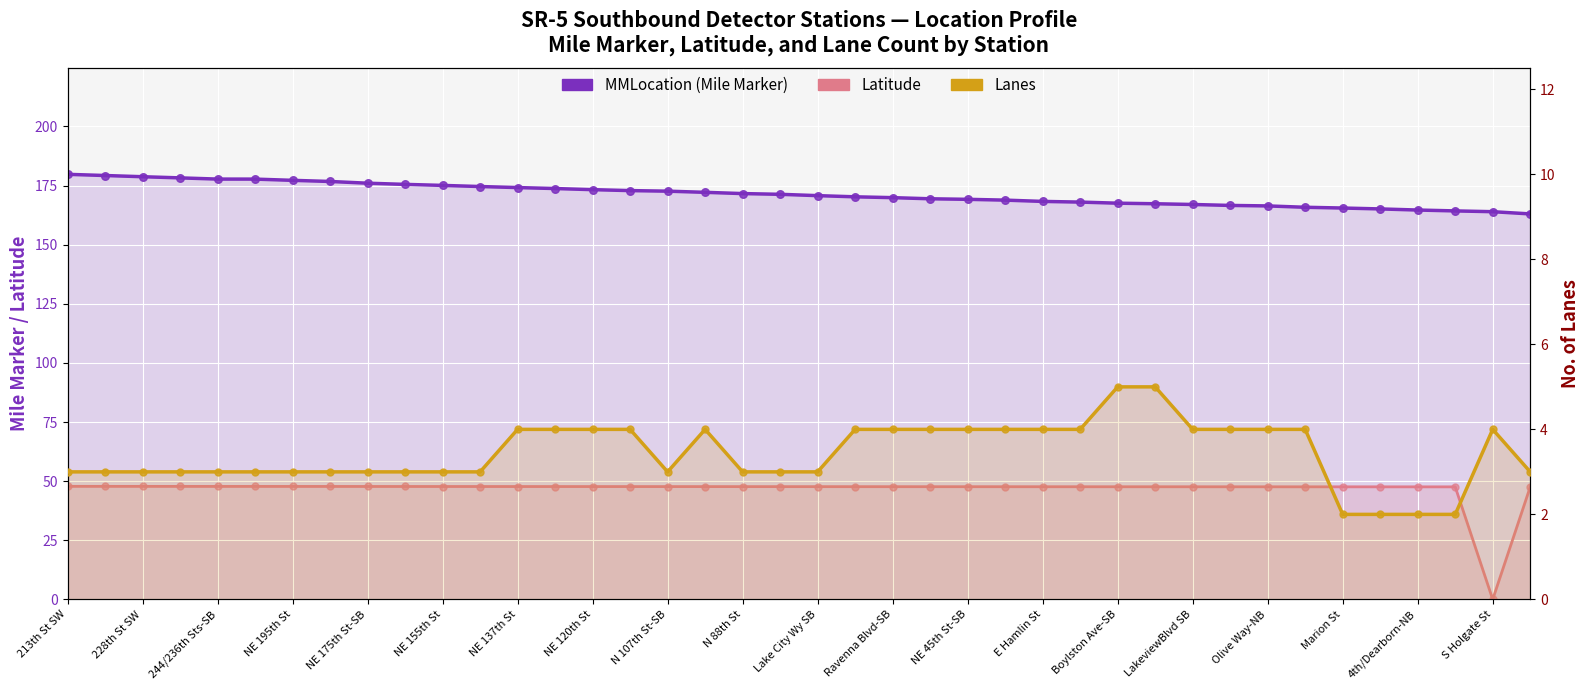

At how many categories does at least one series exceed 125?

40